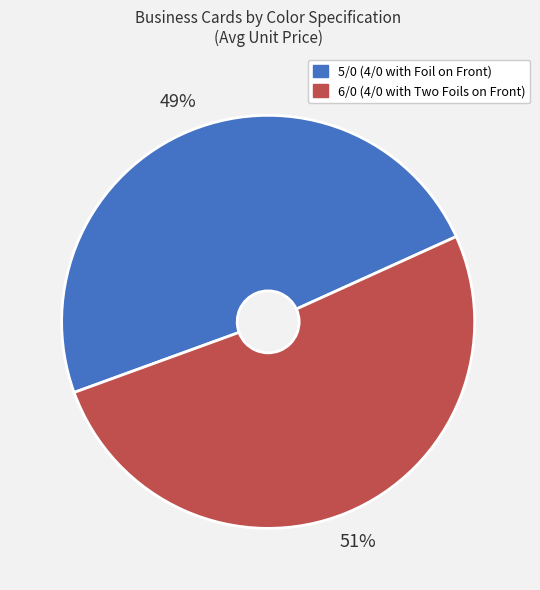

Is it true that 5/0 (4/0 with Foil on Front) is 43% of the pie?

False